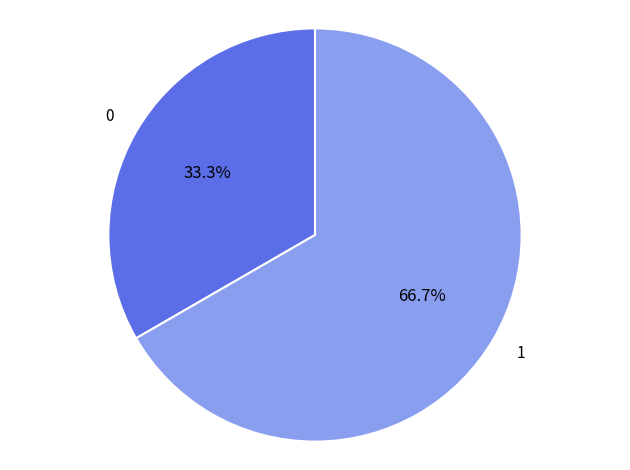

Does any single category account for the majority?

Yes